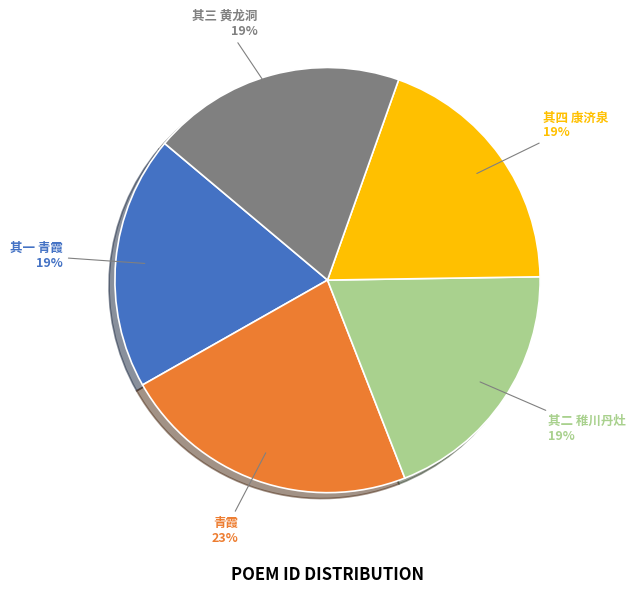

Is it true that 其三 黄龙洞 is 19% of the pie?

True